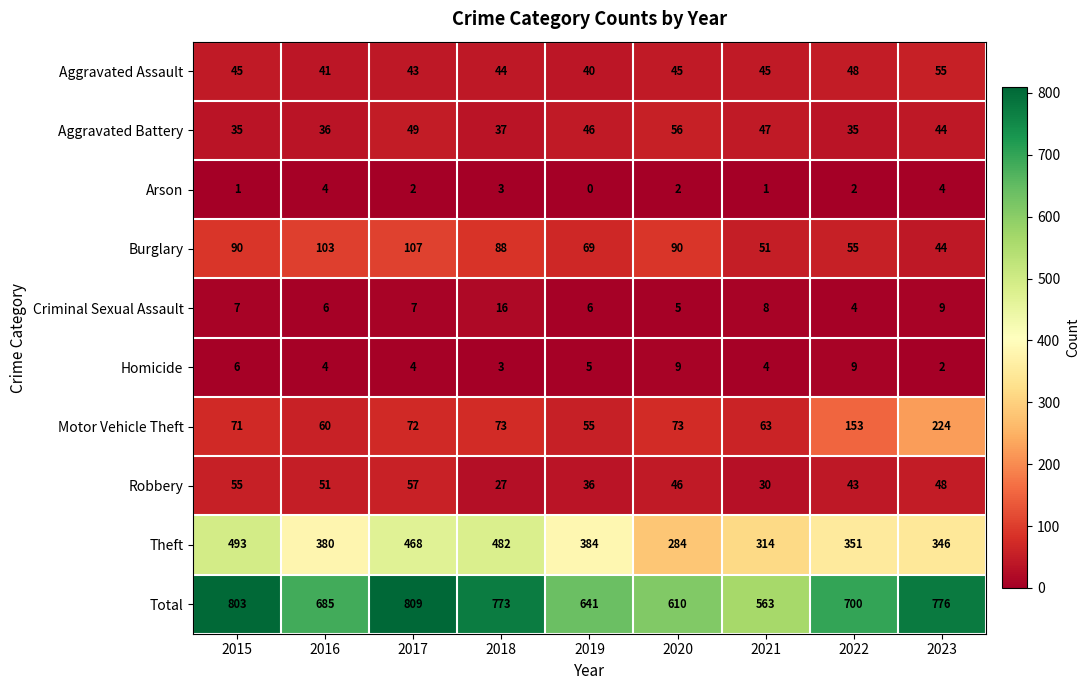

What is the highest value of the Total series?

809